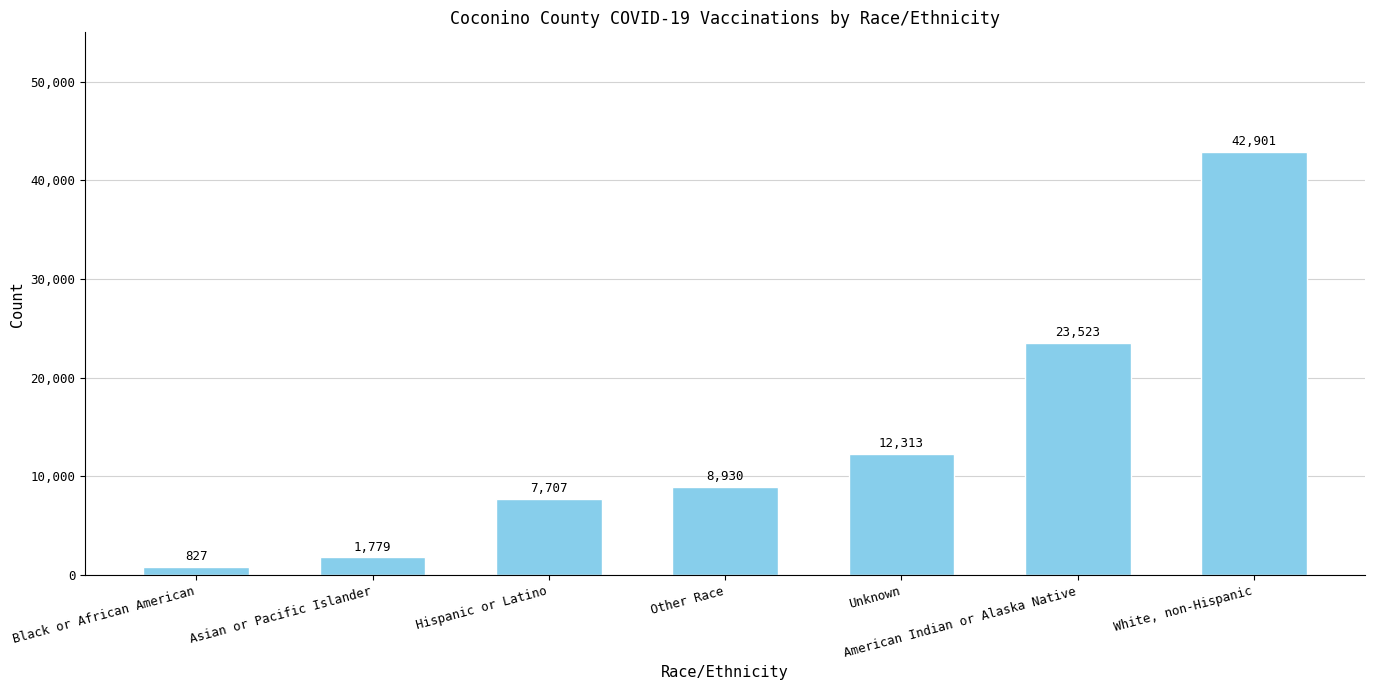

What is the sum of the values at Black or African American and Asian or Pacific Islander?

2606